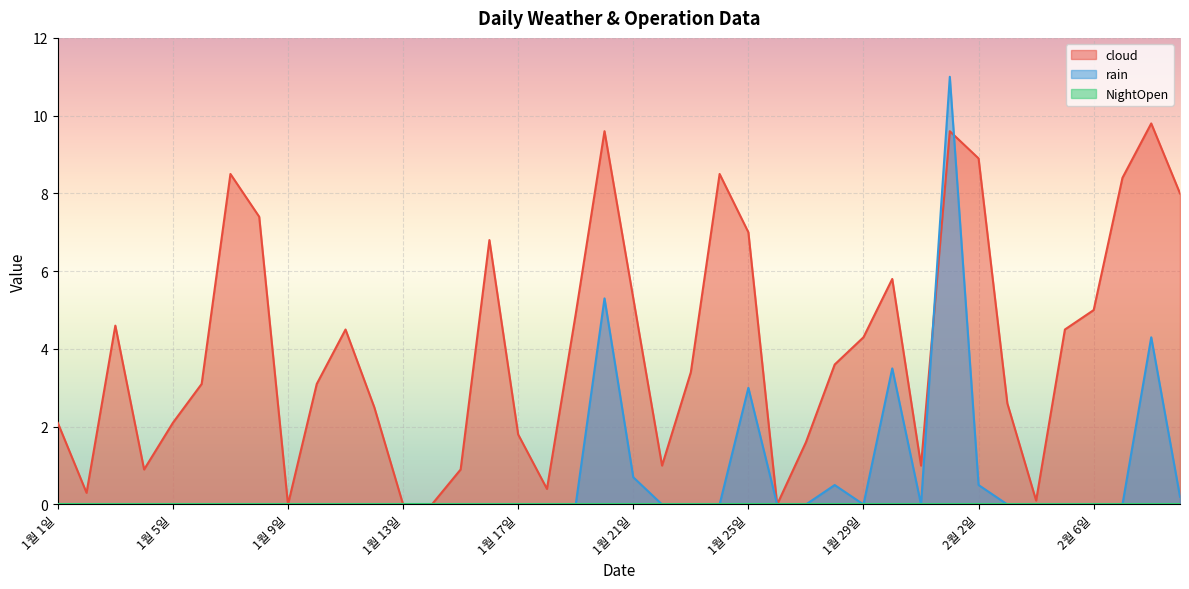

What is the value of the cloud point at the 38th from the left?

8.4